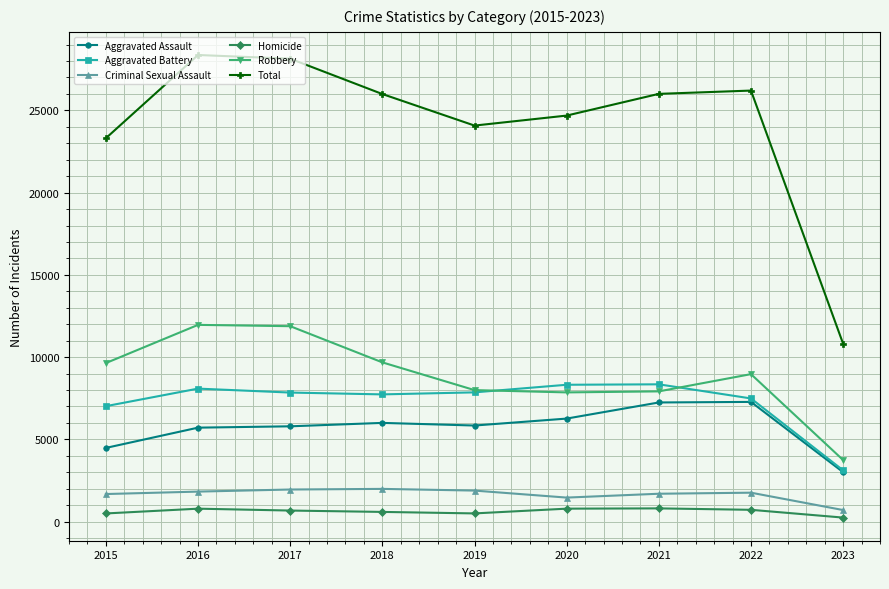

What is the minimum value shown in the chart?

244